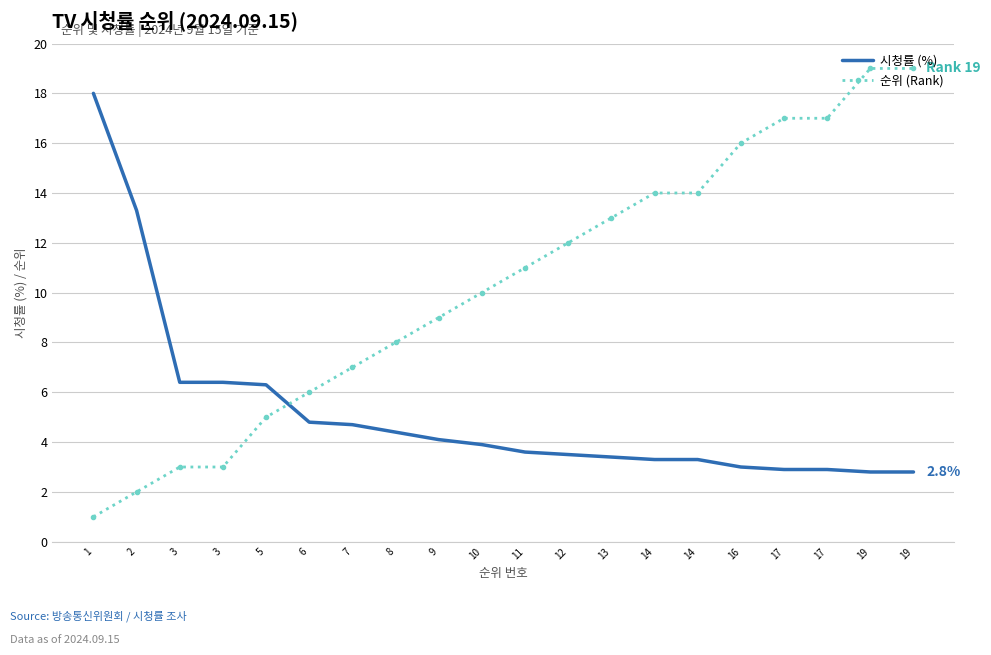

What are all the series names shown in the legend?

시청률 (%), 순위 (Rank)